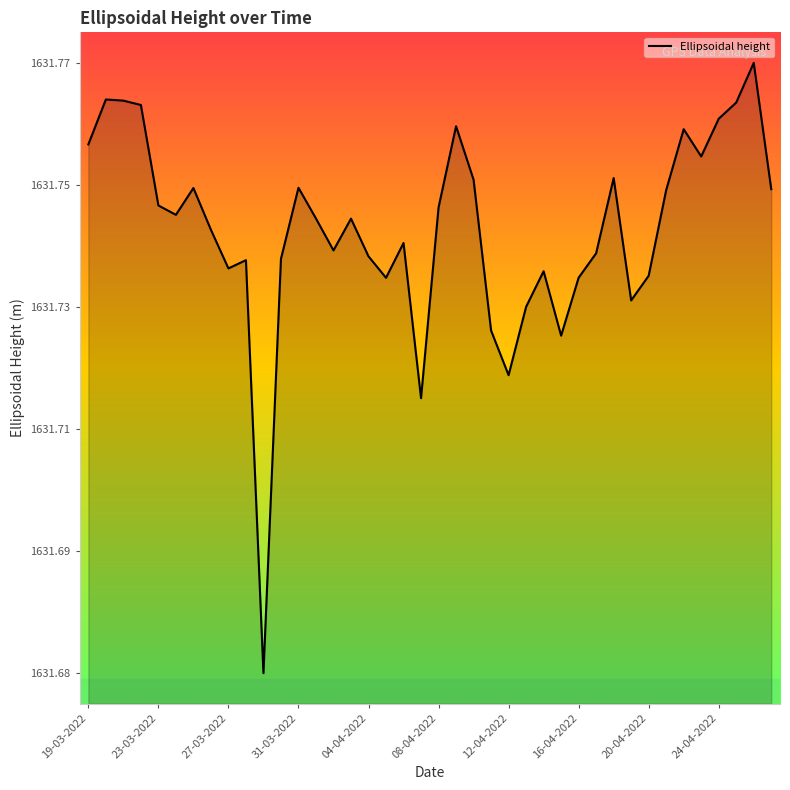

List the labels in order of value, largest first.

38, 23-03-2022, 27-03-2022, 37, 31-03-2022, 36, 21, 34, 19-03-2022, 35, 30, 22, 12, 12-04-2022, 39, 33, 04-04-2022, 20, 08-04-2022, 13, 15, 16-04-2022, 18, 14, 29, 16, 11, 24-04-2022, 20-04-2022, 26, 32, 28, 17, 31, 25, 23, 27, 24, 19, 10